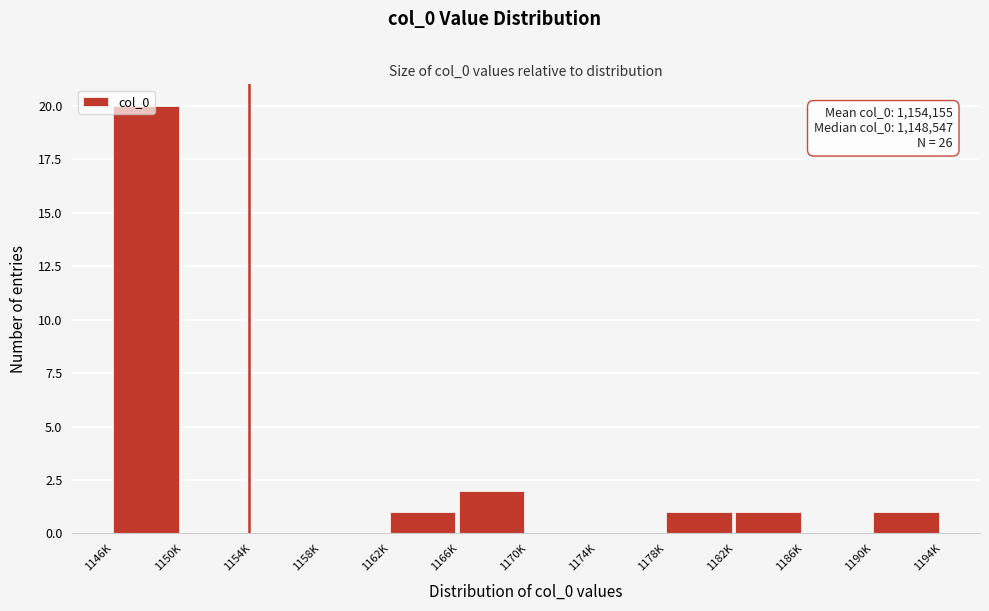

What is the ratio of the value at 1182K to the value at 1178K?

1.0